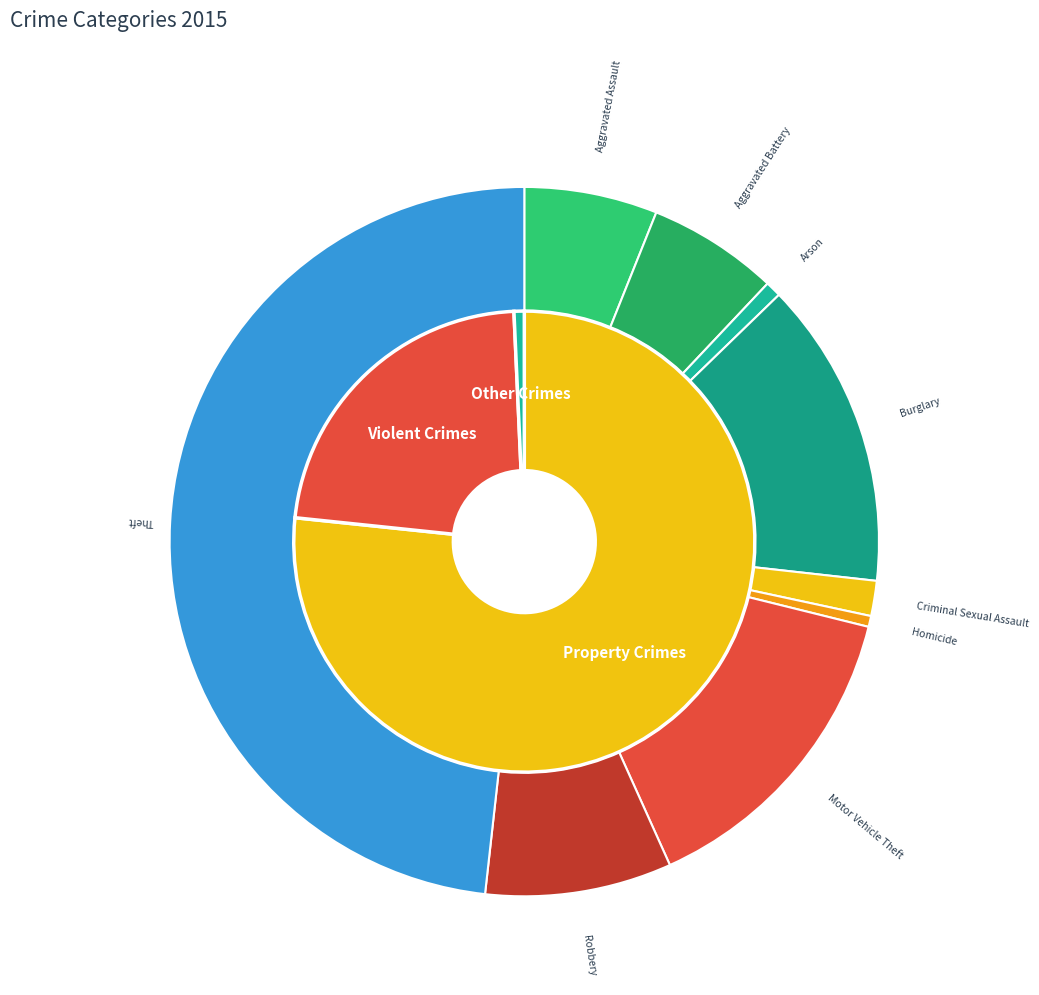

Does Homicide represent more than half of the total?

No